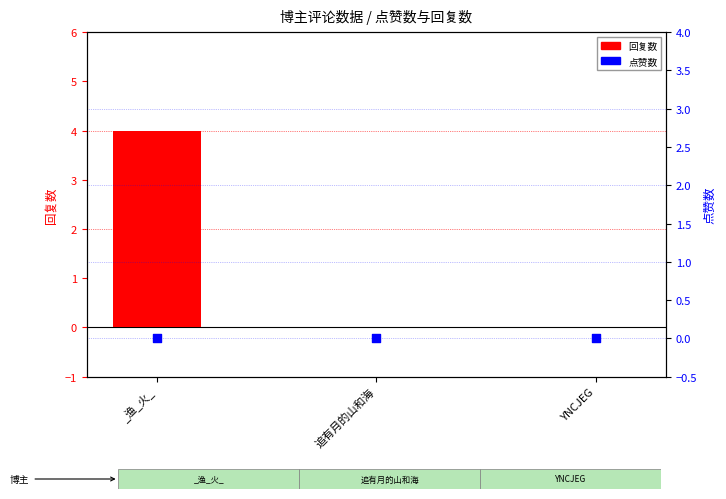

Is the value of 回复数 at 追有月的山和海 greater than the value of 点赞数 at _渔_火_?

No